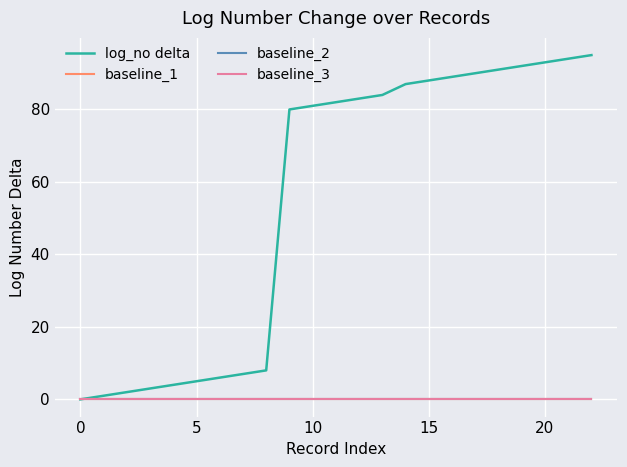

Does the chart display data point markers on the line(s)?

No